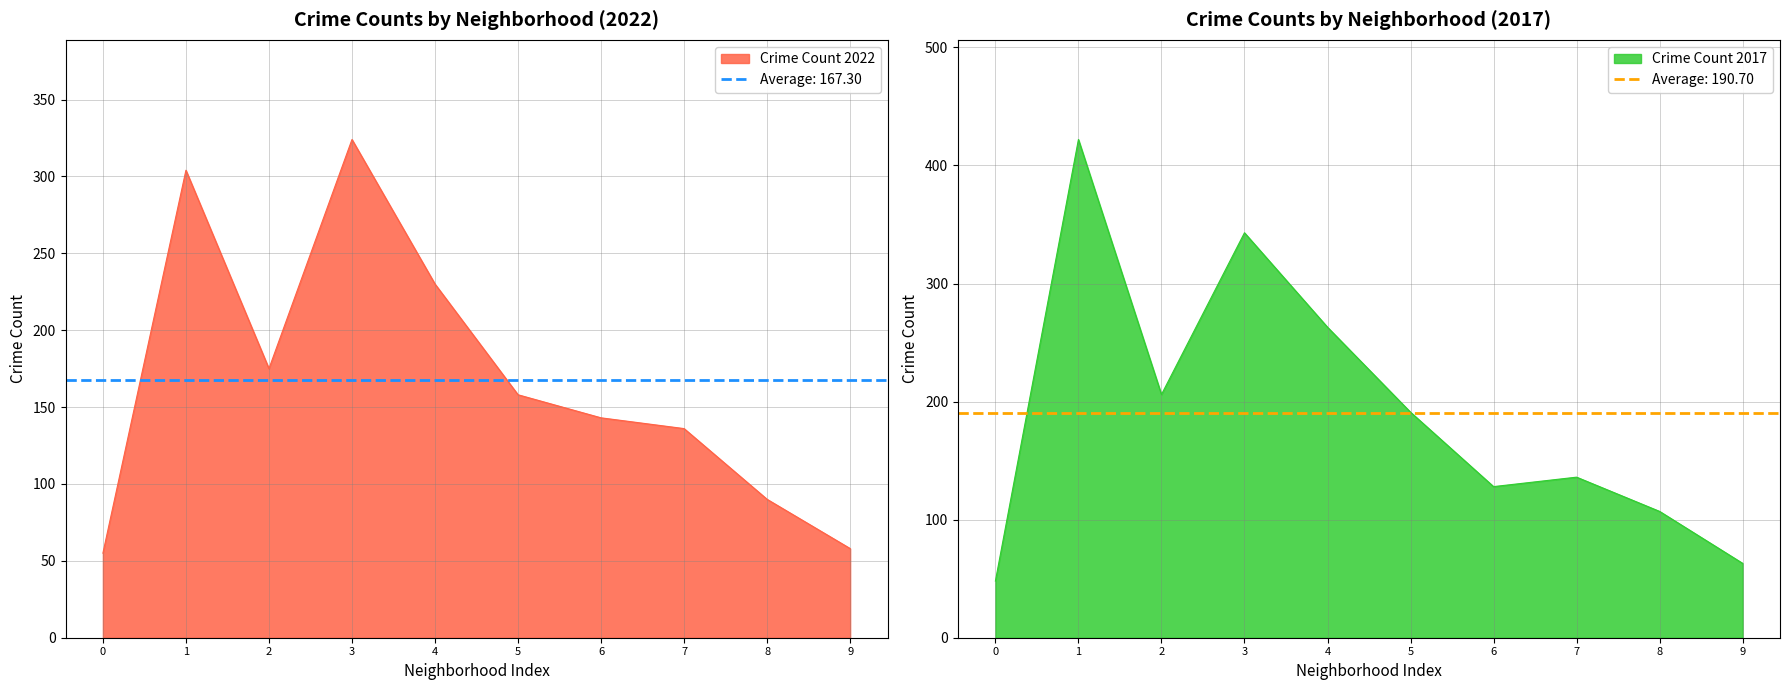

Is it true that Crime Count 2022 equals 62 at 8?

False